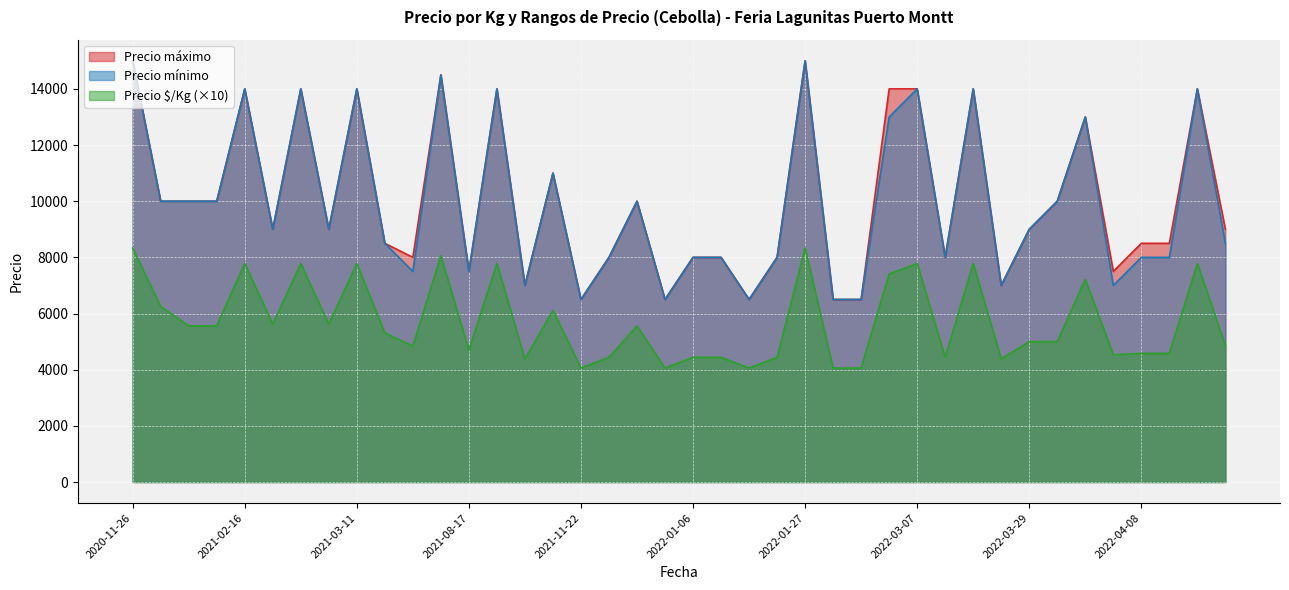

At how many categories does at least one series exceed 5470?

40